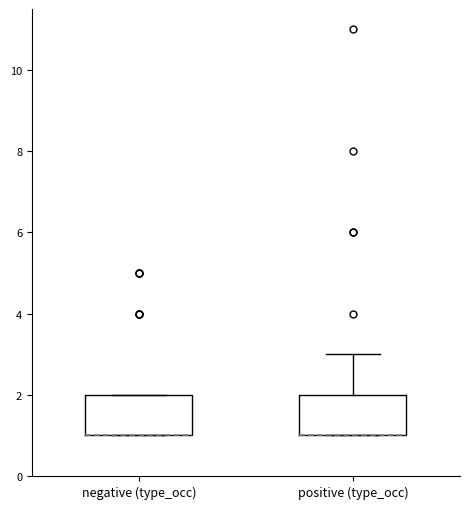

Where is the upper edge of the box for negative (type_occ) on the y-axis? The values are not printed on the chart, so give them approximately, as read against the axis.

2